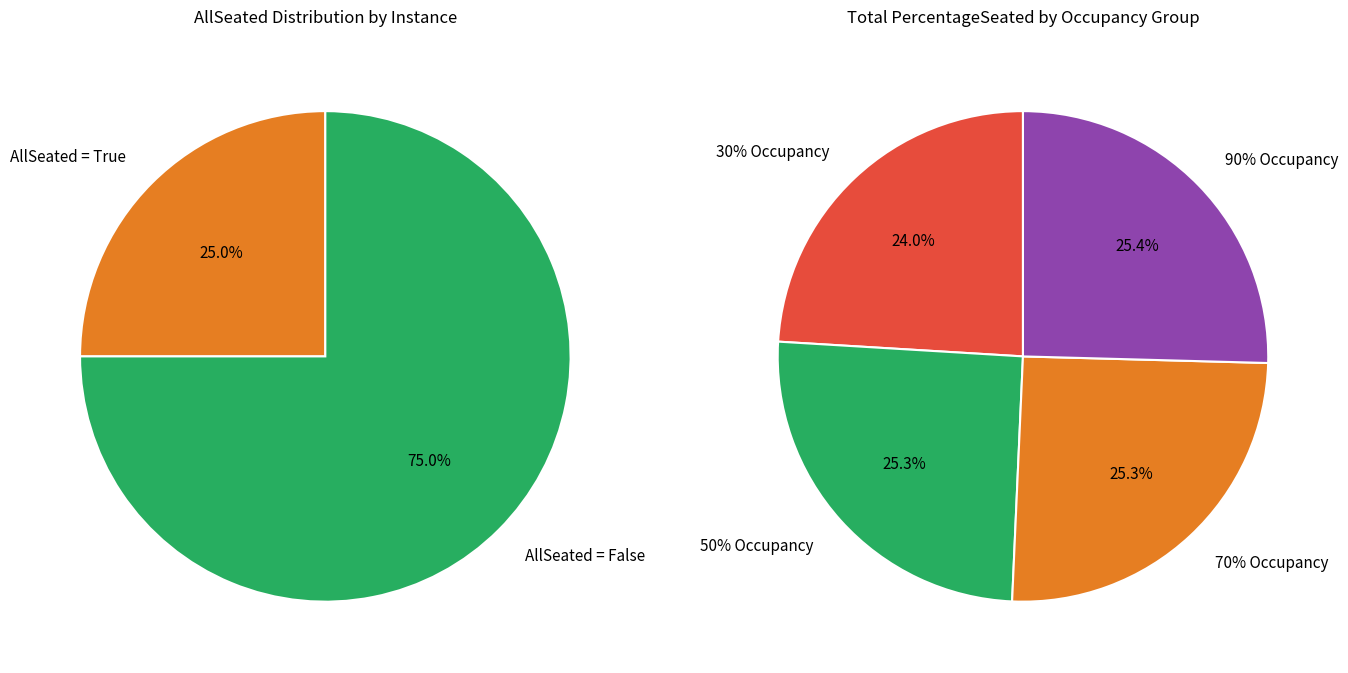

Count the number of slices in the pie.

2